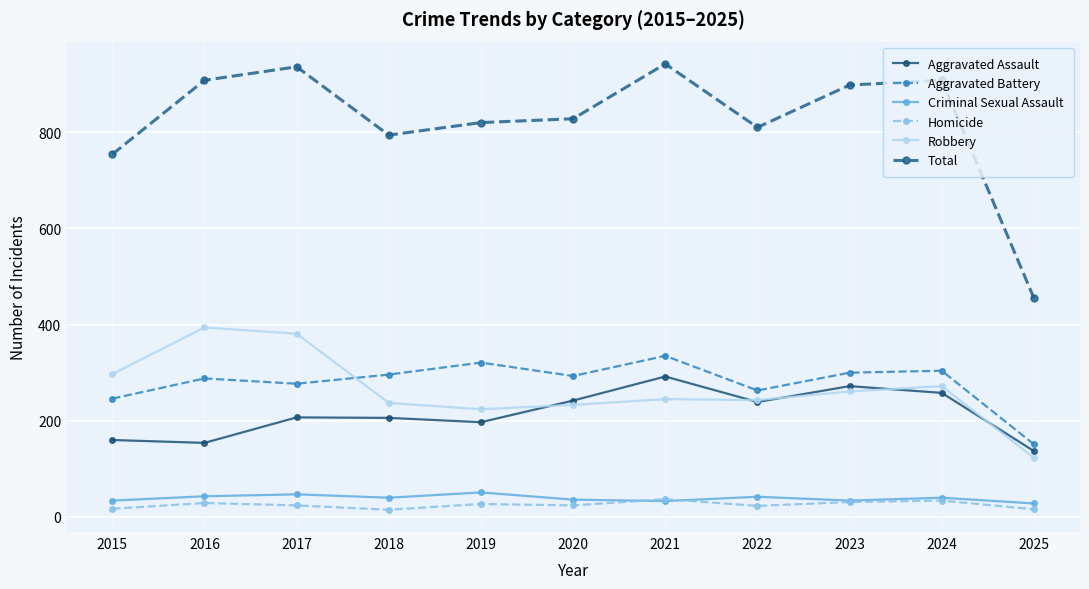

True or false: Total has a value of 936 at 2017.

True